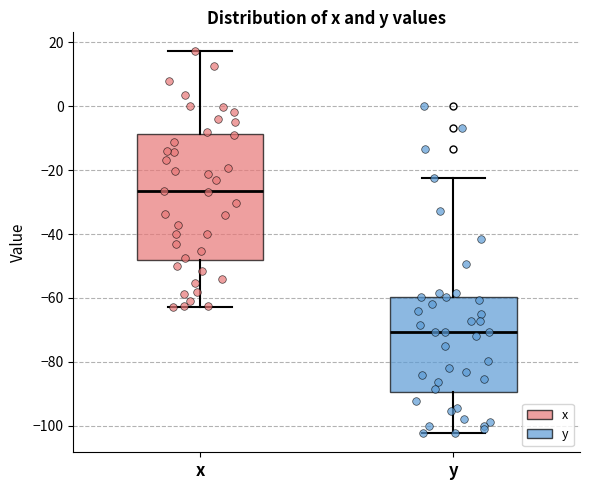

Reading left to right, read every box against the y-axis: the position of its median line, the range the box covers, and the ends of its whiskers. The values are not printed on the chart, so give them approximately, as read against the axis.

x: median -26, box -48 to -8, whiskers -62 to 18
y: median -70, box -90 to -60, whiskers -102 to -22